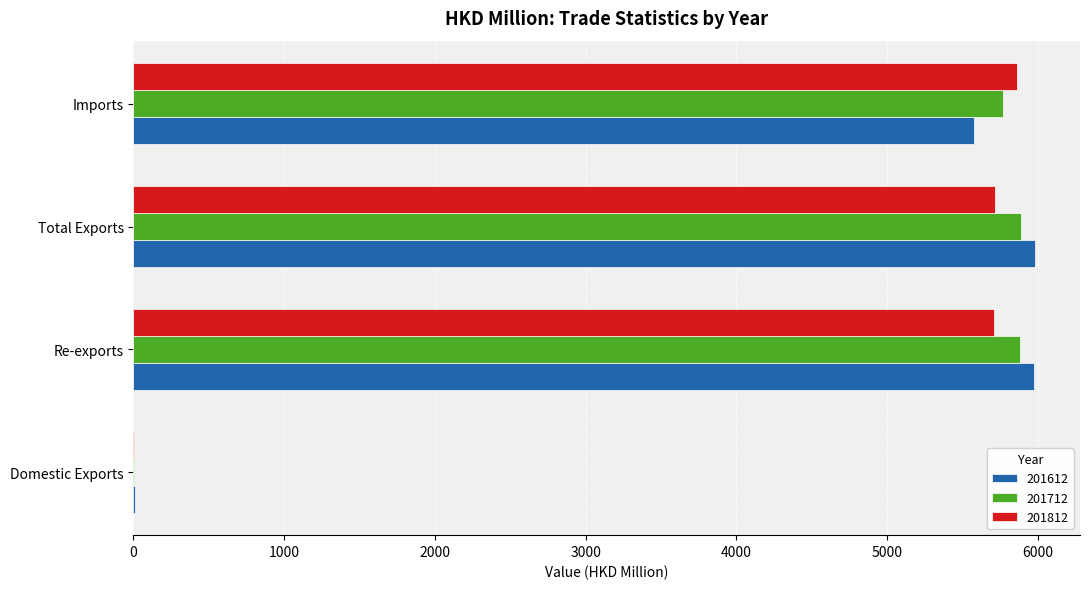

Is the value of 201612 at Re-exports greater than the value of 201812 at Domestic Exports?

Yes